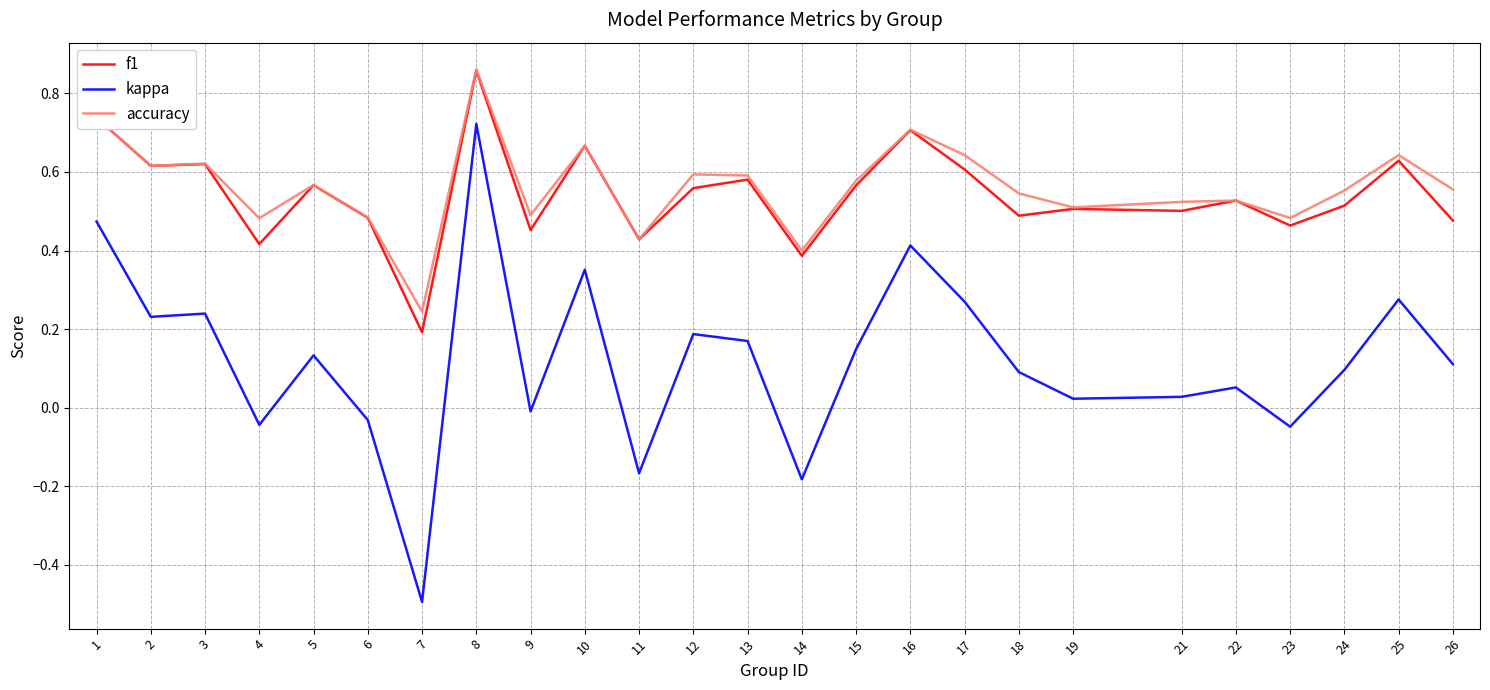

Which series has the widest spread of values?

kappa